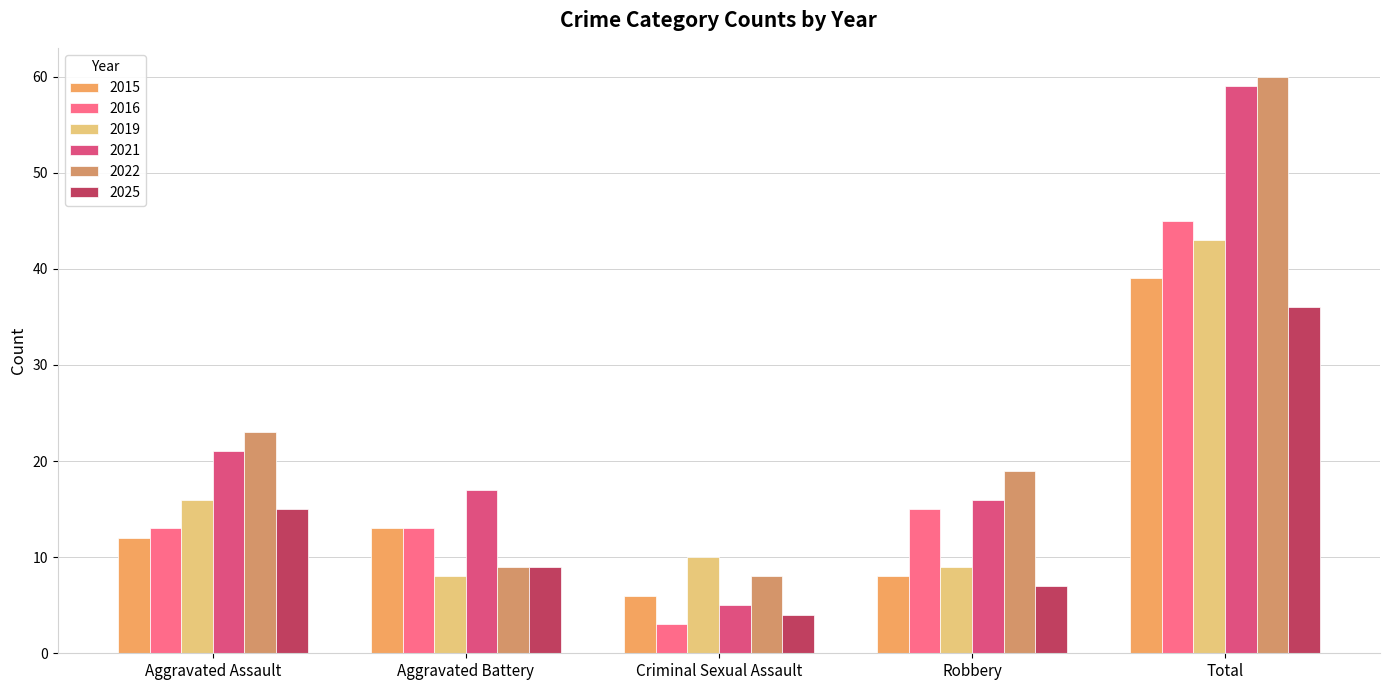

What is the label of the 3rd bar from the right?

Criminal Sexual Assault